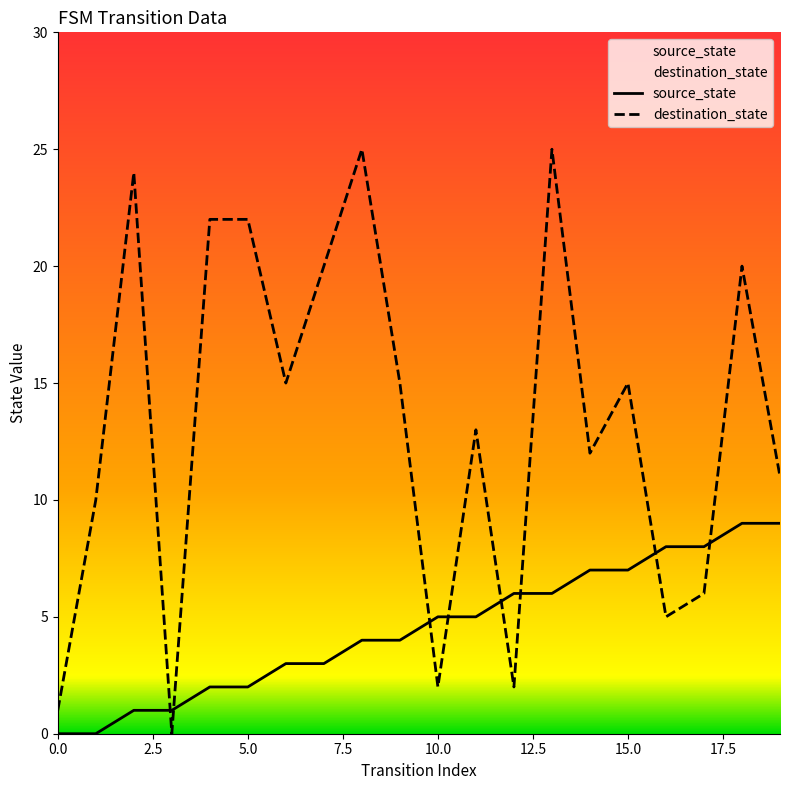

What is the greatest value displayed?

25